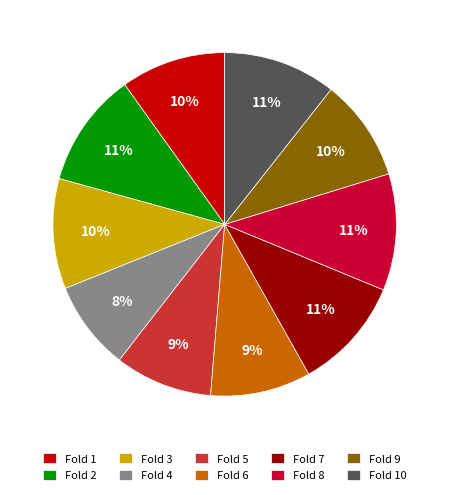

Does any single category account for the majority?

No